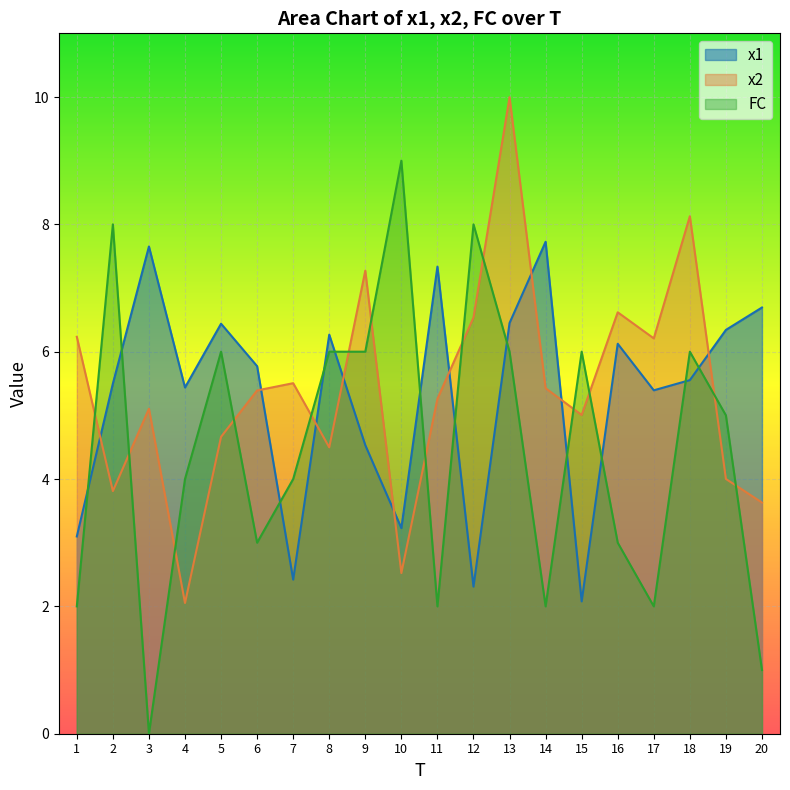

How many times do FC and x2 cross each other?

14